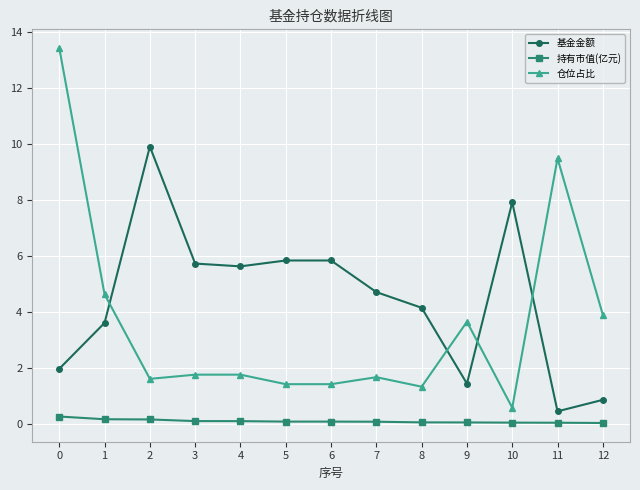

What is the highest value of the 仓位占比 series?

13.4